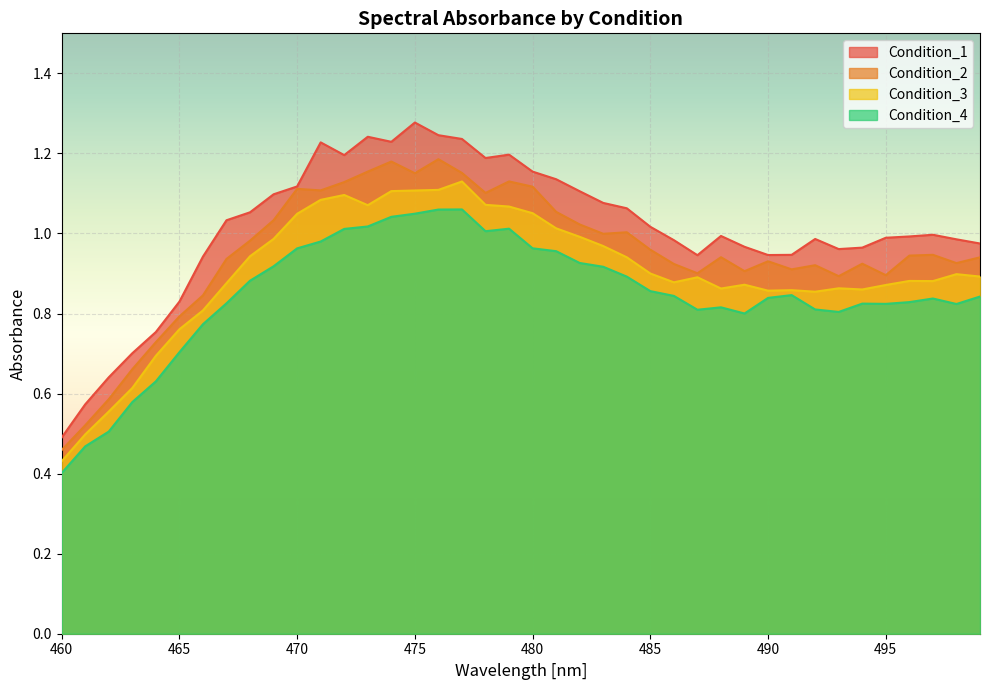

At which category does Condition_2 reach its first local peak?

470